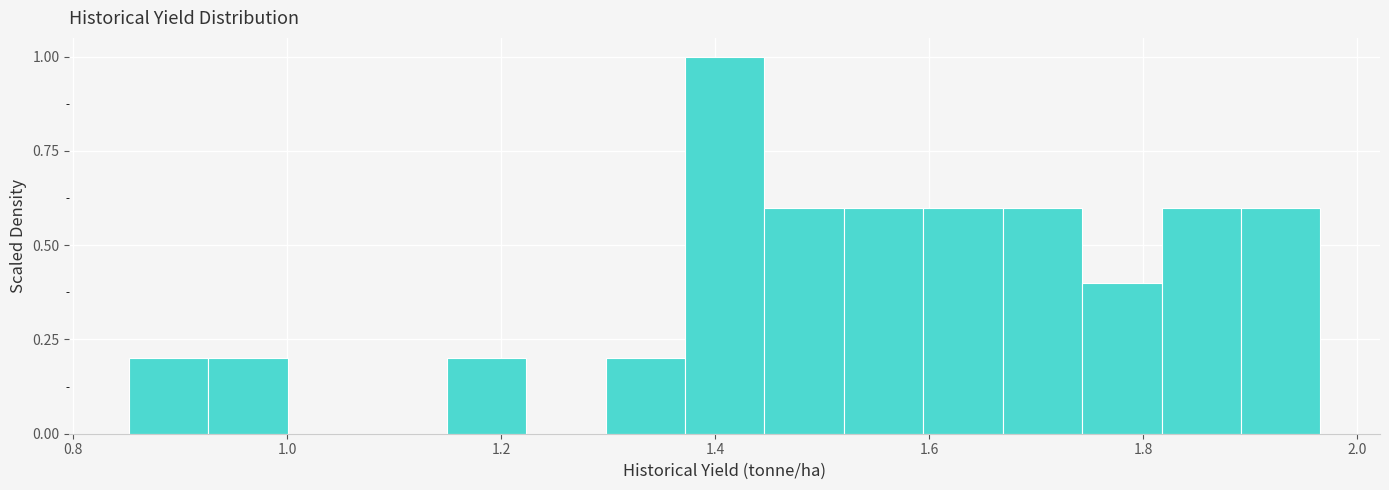

Read against the x-axis, roughly where is the centre of the tallest bar?

1.40